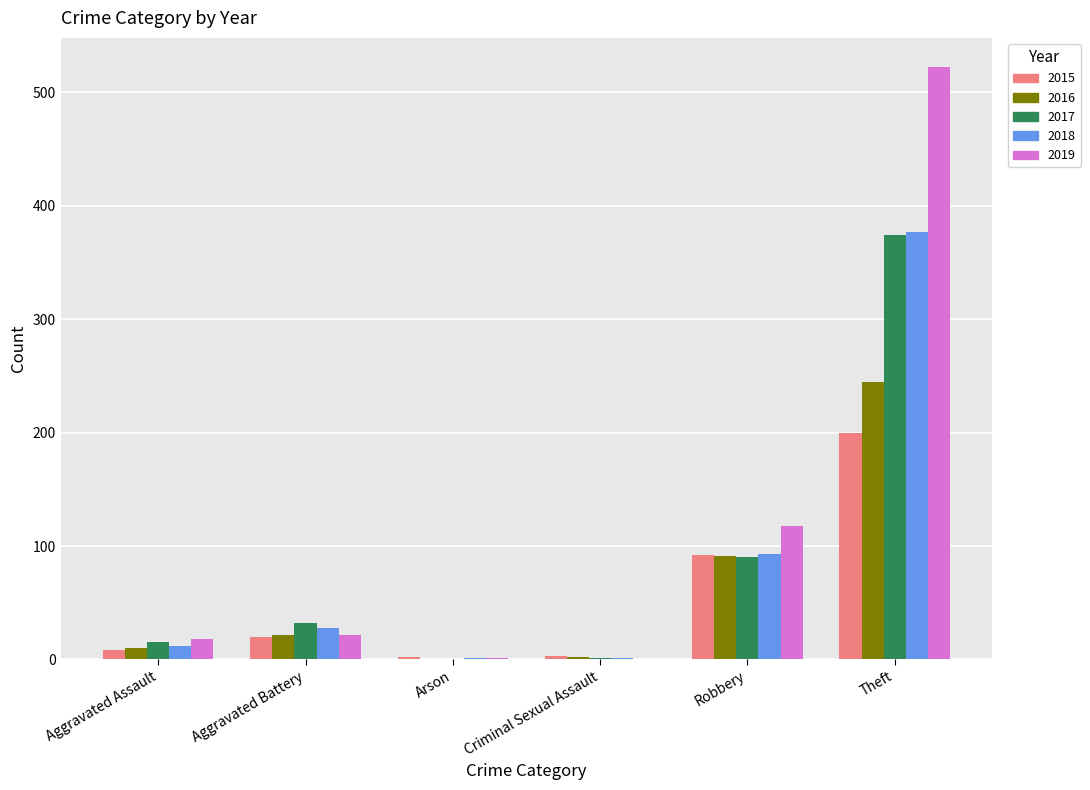

What are all the series names shown in the legend?

2015, 2016, 2017, 2018, 2019